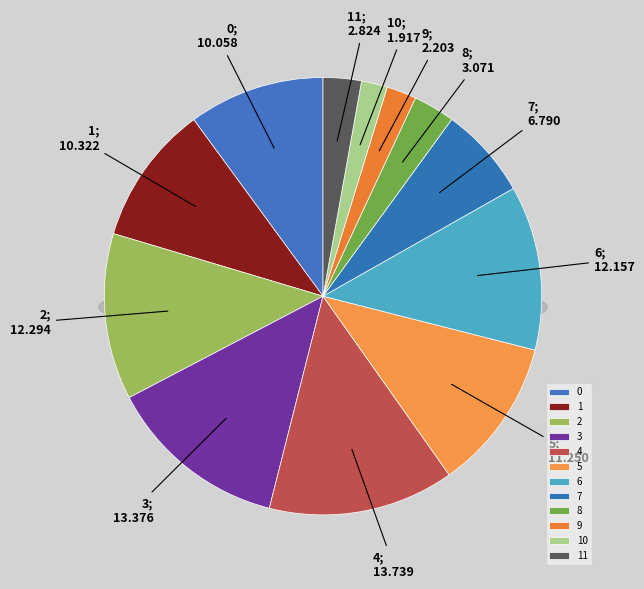

Is 6 the majority of the pie?

No